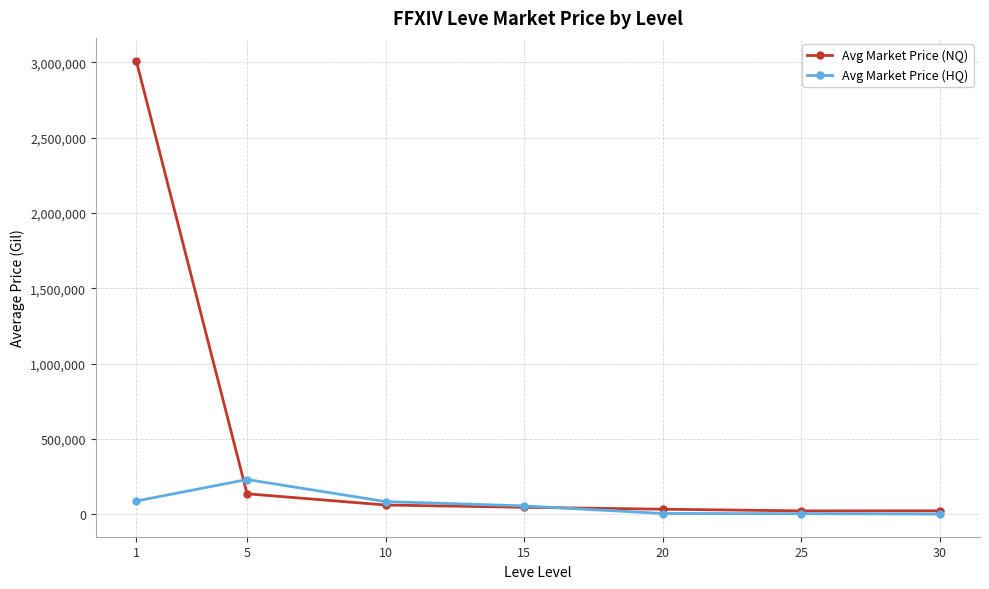

How many data points in Avg Market Price (NQ) are less than 46834?

3